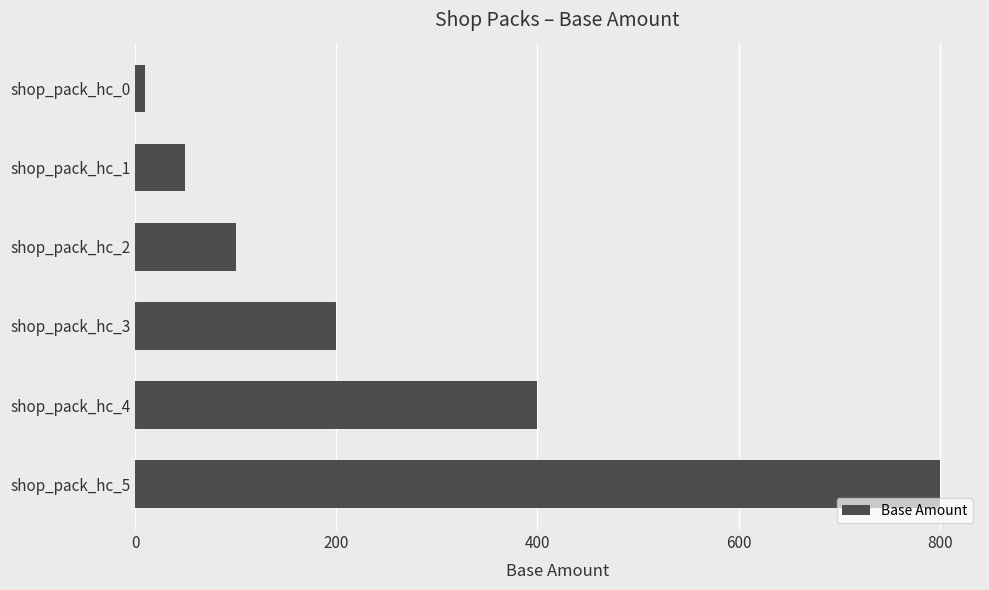

How many values are below 200?

3